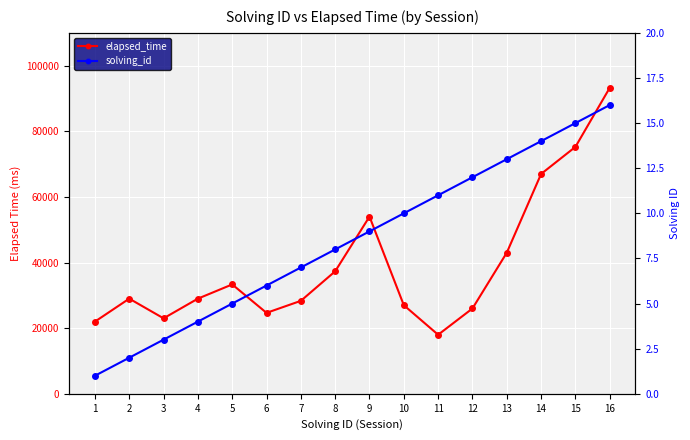

Rank the series at 8 from highest to lowest value.

elapsed_time, solving_id